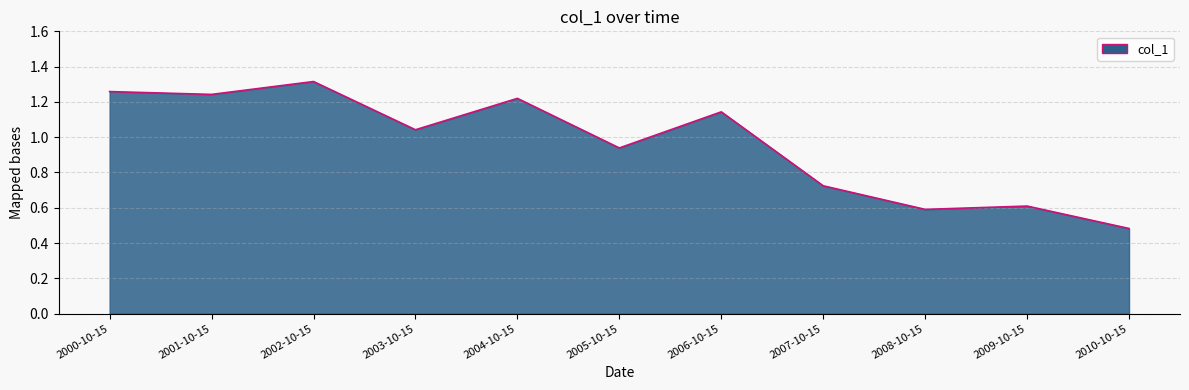

True or false: the data shows 0.6 at 2004-10-15.

False